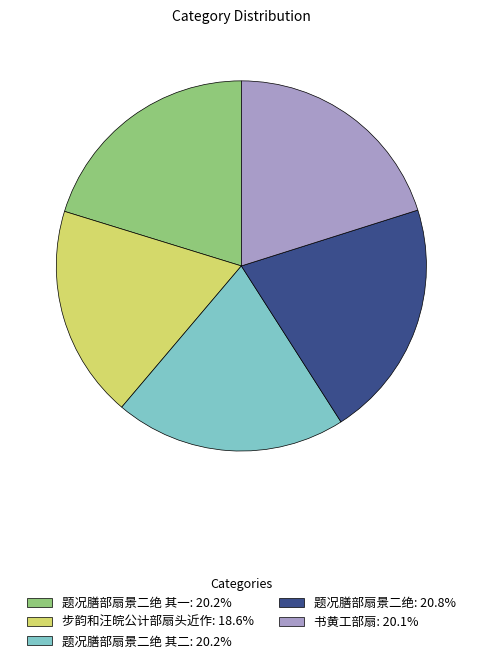

Combined, do 步韵和汪皖公计部扇头近作: 18.6% and 题况膳部扇景二绝: 20.8% account for over 50%?

No